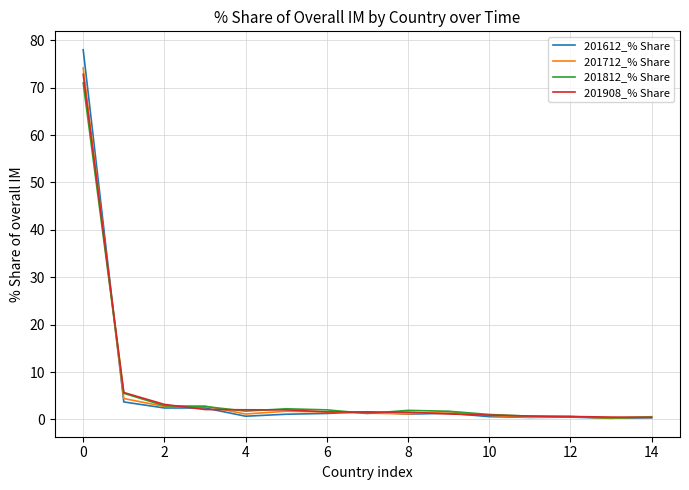

Which series has the widest spread of values?

201612_% Share